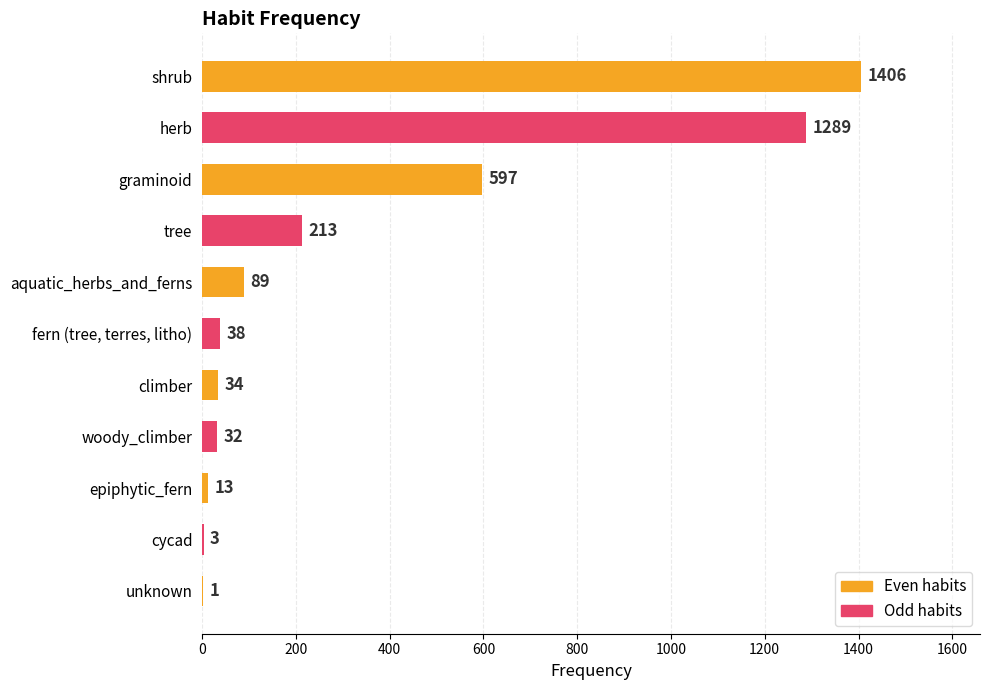

Where is the data nearest to the value 703?

graminoid